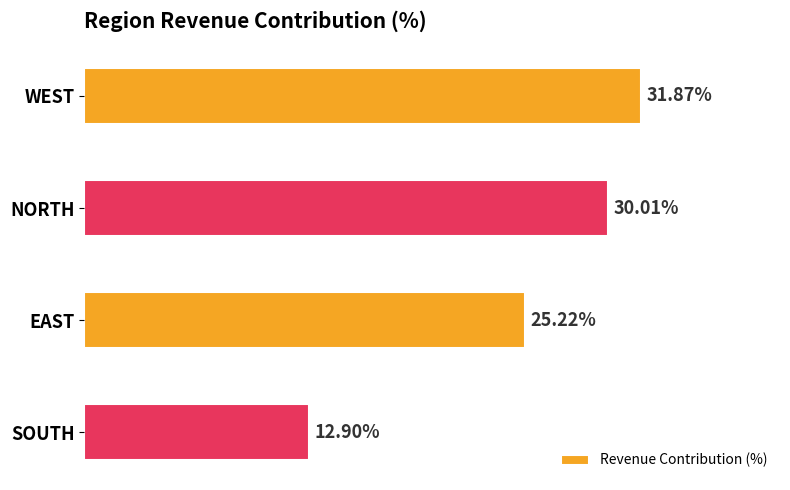

Does the chart contain any negative values?

No